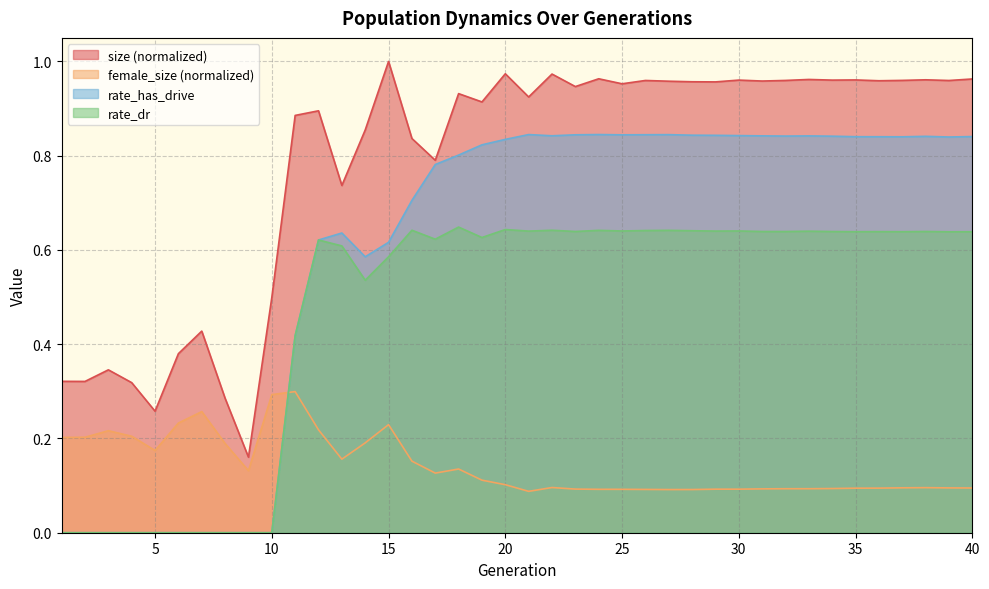

How many rate_has_drive values are between 0 and 1?

40